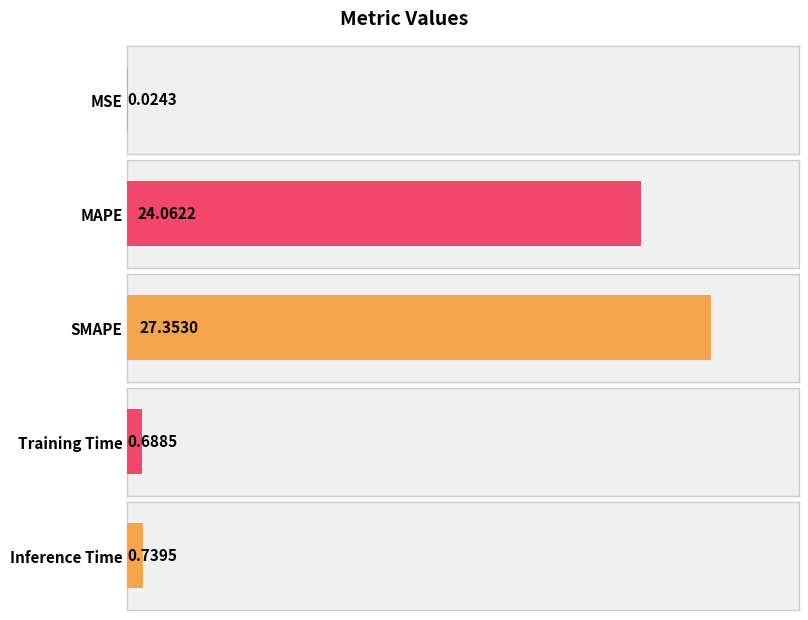

The chart shows a value of 0.7 at Training Time. True or false?

True